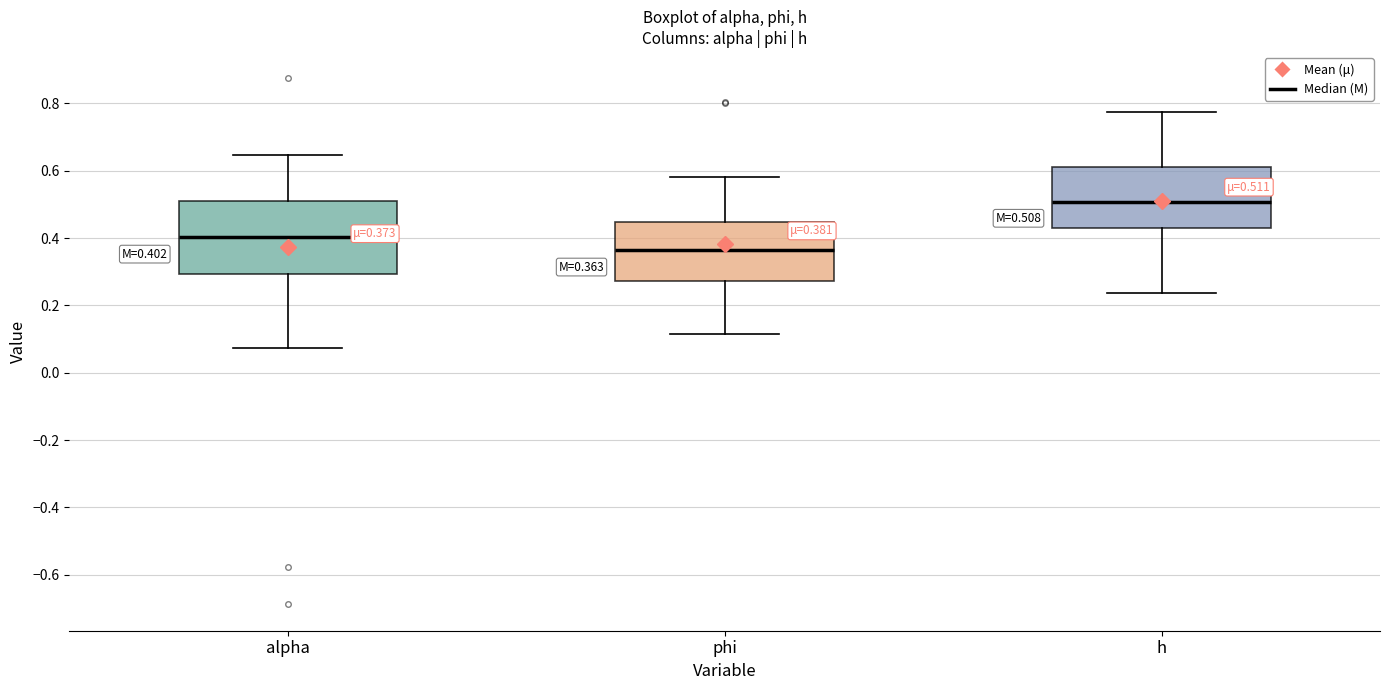

Which box's median line is the lowest?

phi